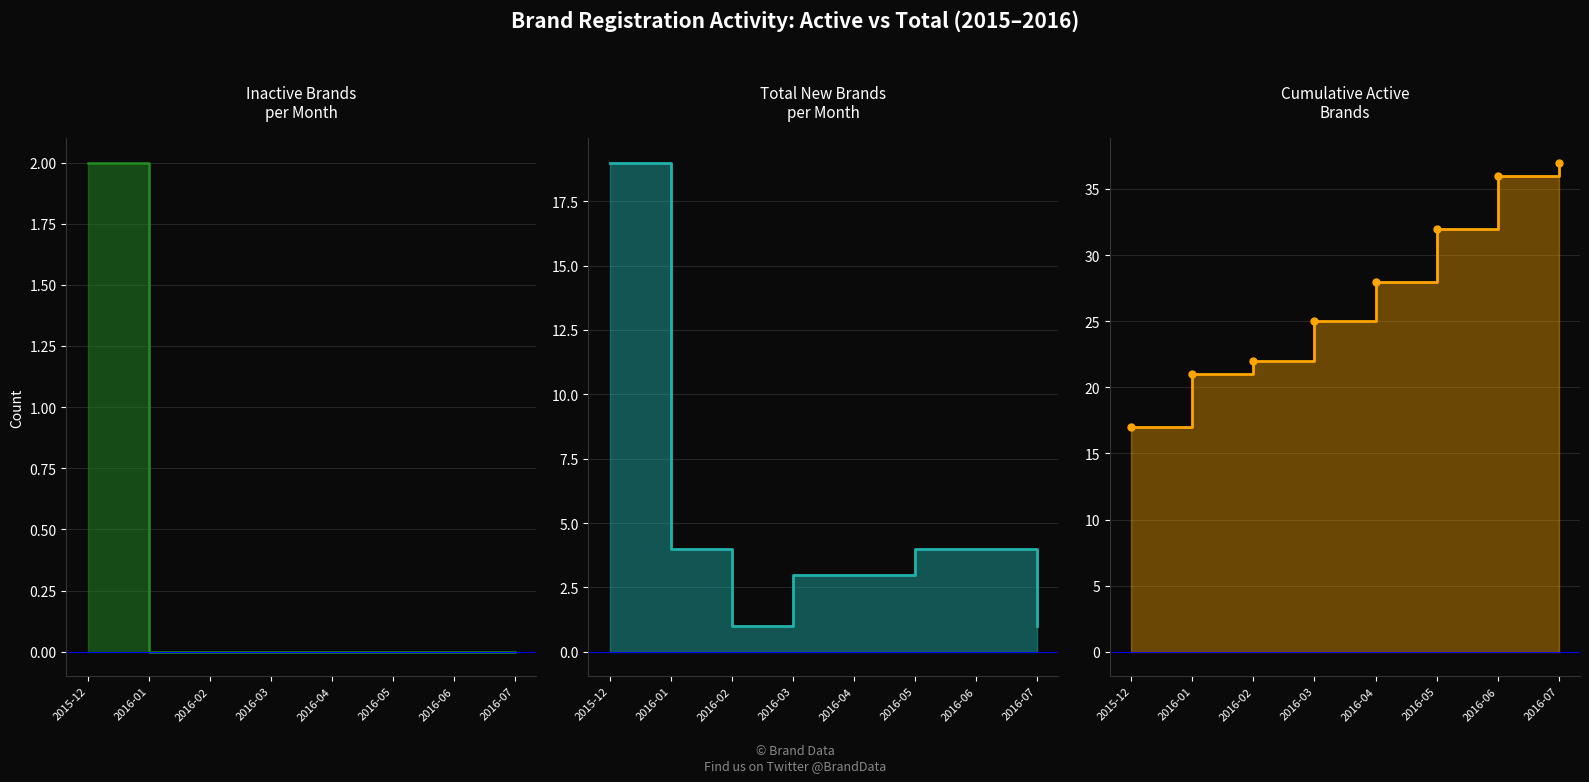

At which category is the sum across all series the highest?

2016-06